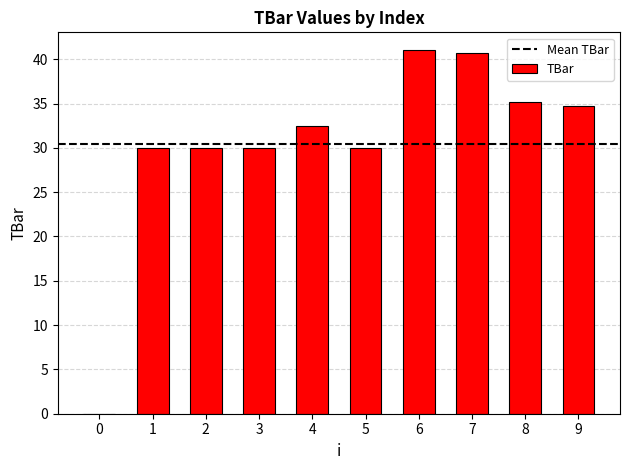

Where does the data first go above 32?

4